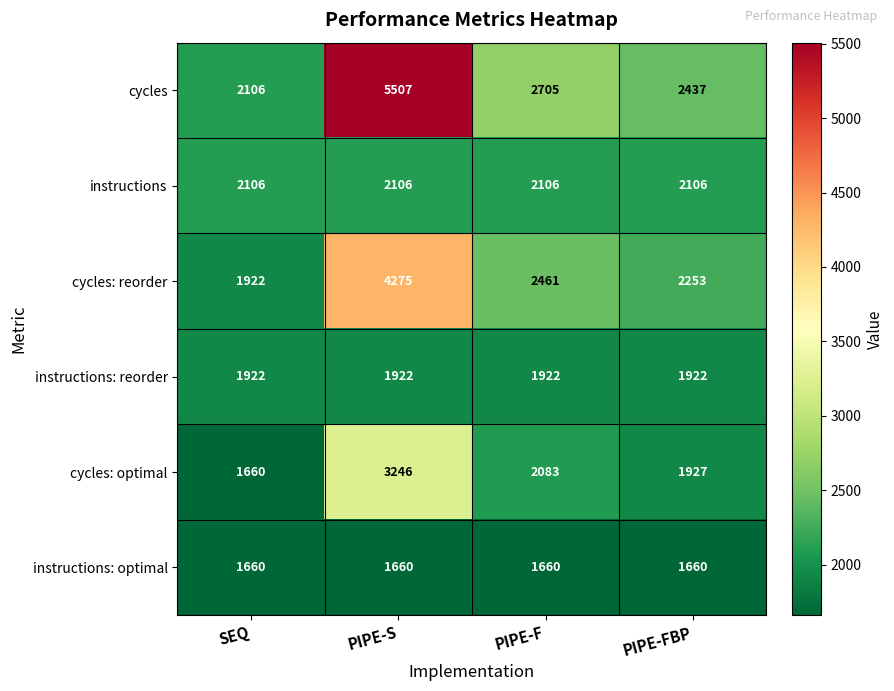

What is the lowest value of the cycles series?

2106